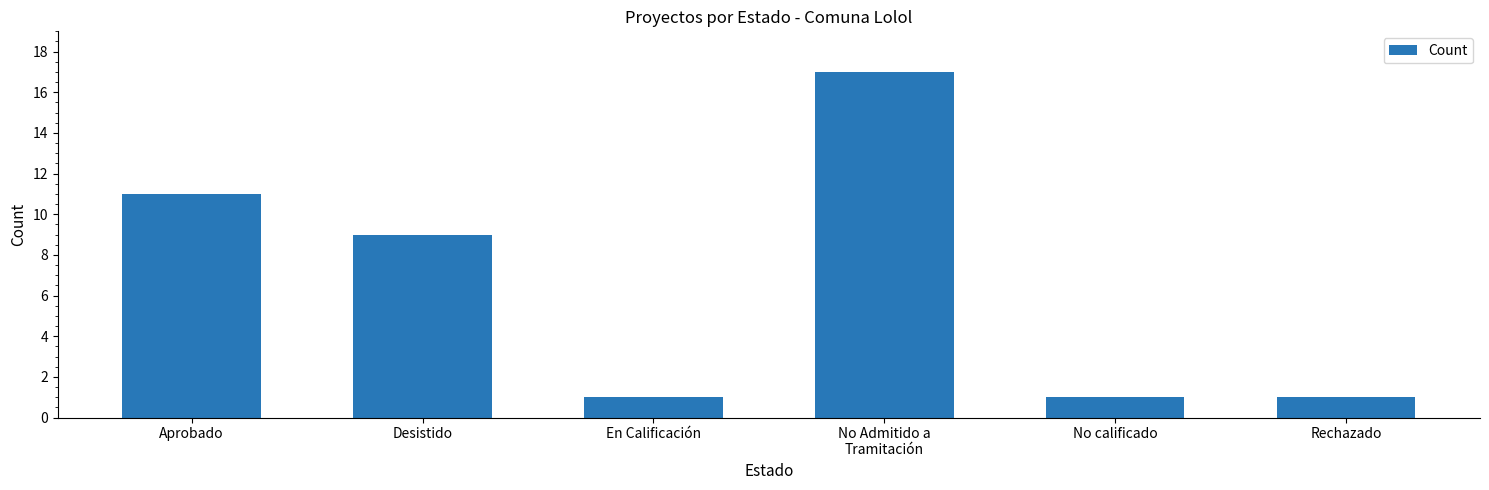

Reading right to left, list all the values displayed in this chart.

1	1	17	1	9	11